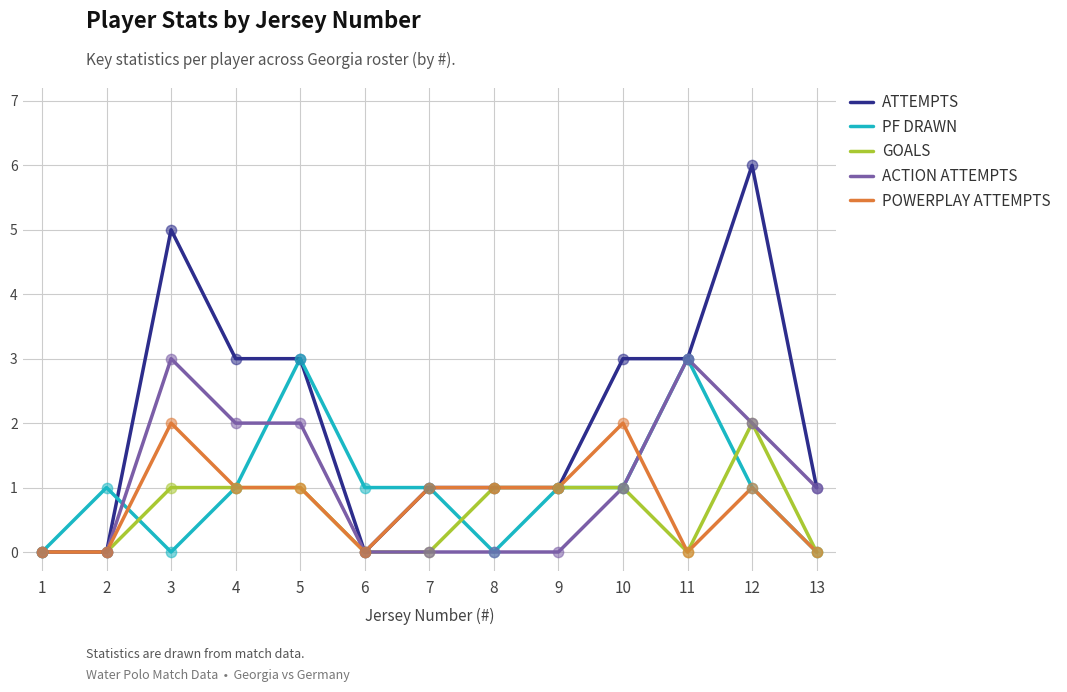

Which series has the largest total across all categories?

ATTEMPTS